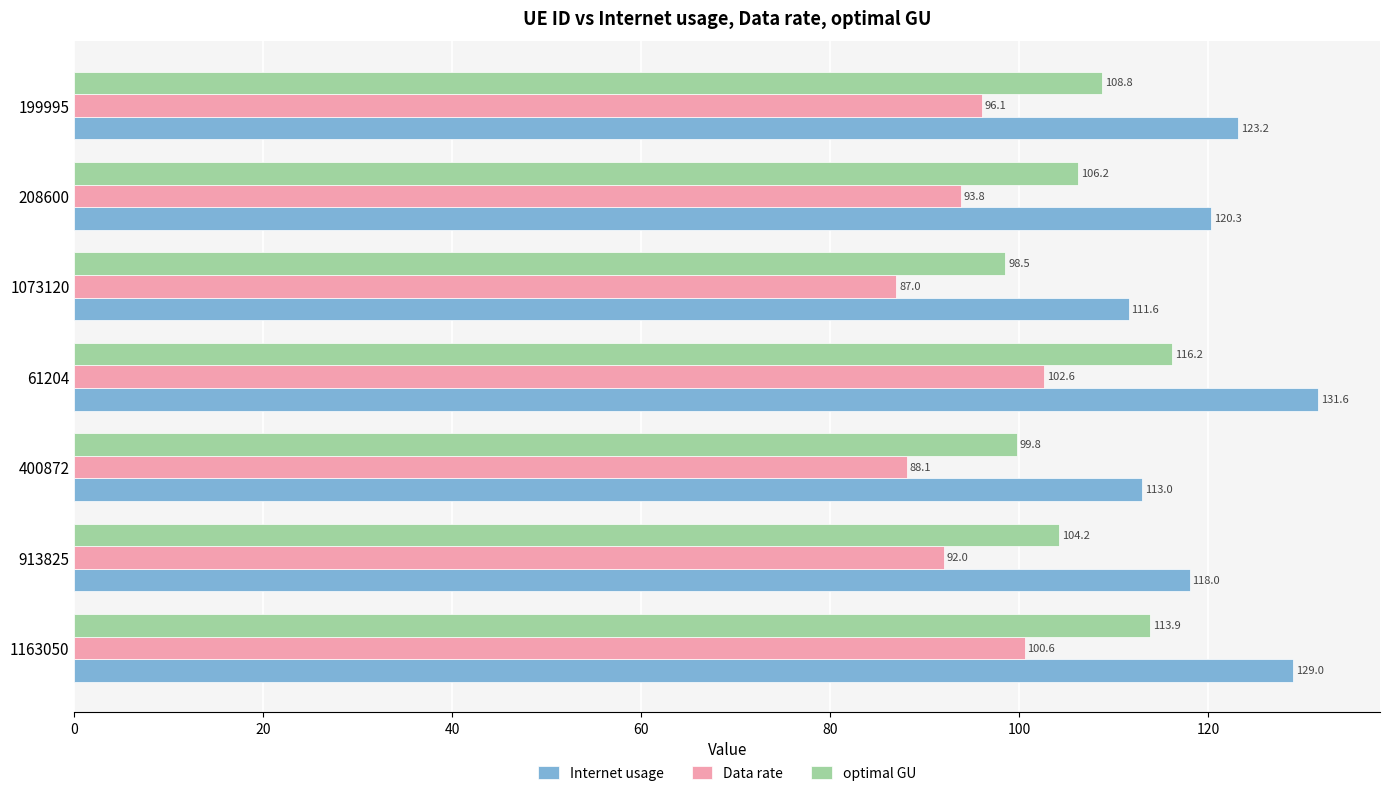

What is the average value of the optimal GU series?

106.8